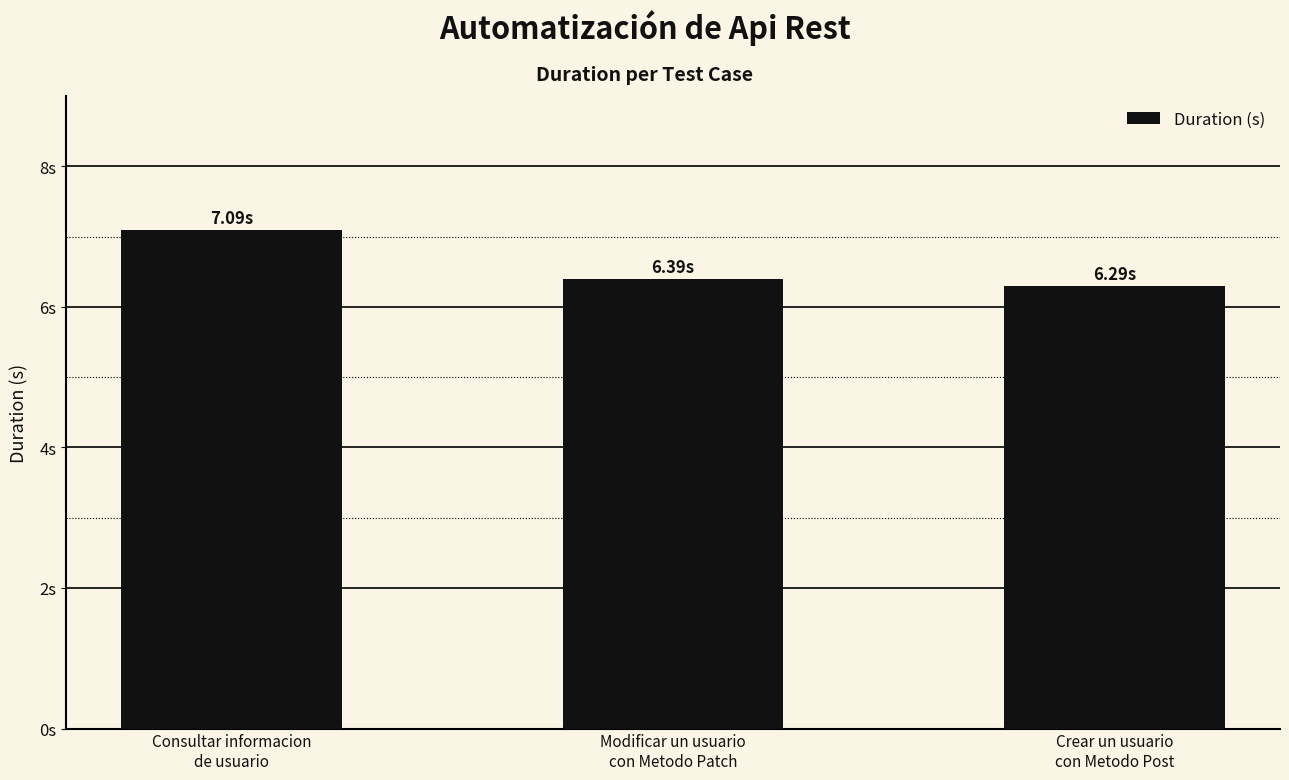

Reading left to right, extract all data points from this chart.

7.1	6.4	6.3